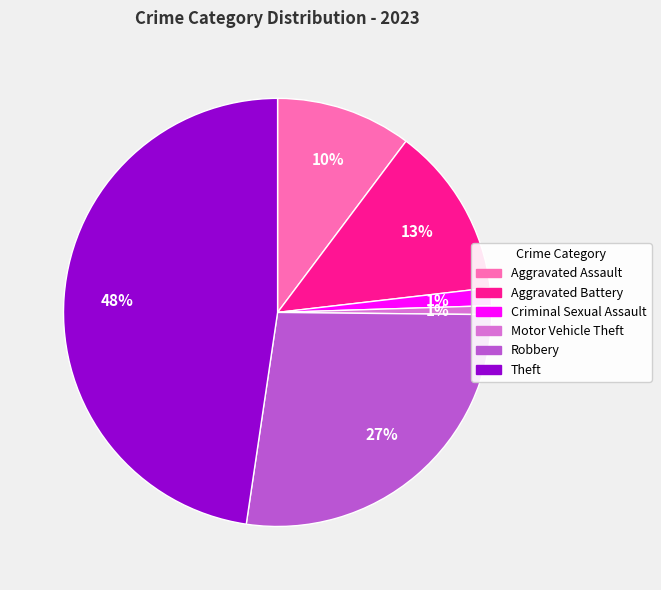

To the nearest percent, what percentage of the pie is Aggravated Assault?

10%